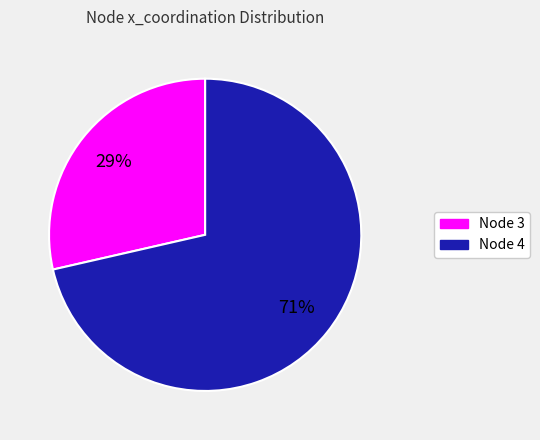

To the nearest percent, what is the average slice percentage?

50%